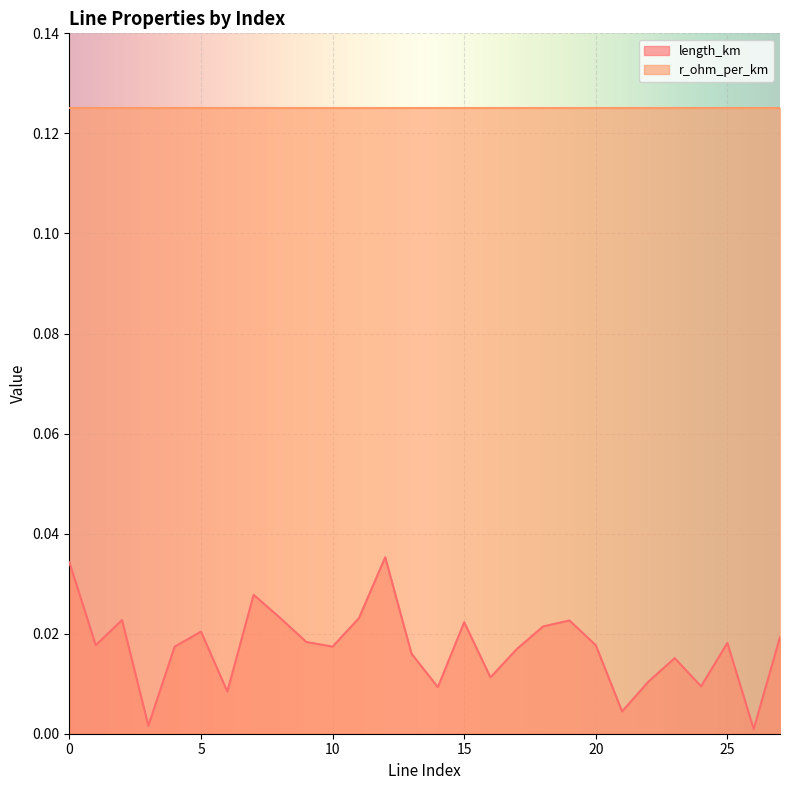

List the labels in order of value, smallest first.

26, 3, 21, 6, 14, 24, 22, 16, 23, 13, 17, 4, 10, 1, 20, 25, 9, 27, 5, 18, 15, 19, 2, 11, 8, 7, 0, 12